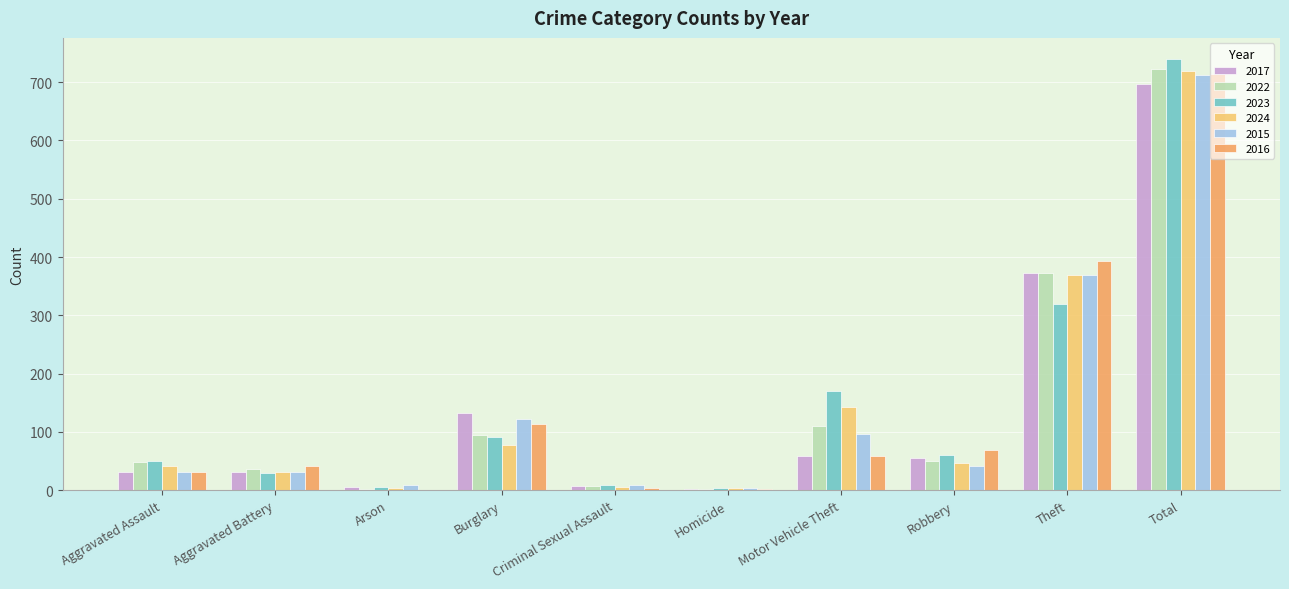

Is the value of 2017 at Total greater than the value of 2015 at Aggravated Assault?

Yes